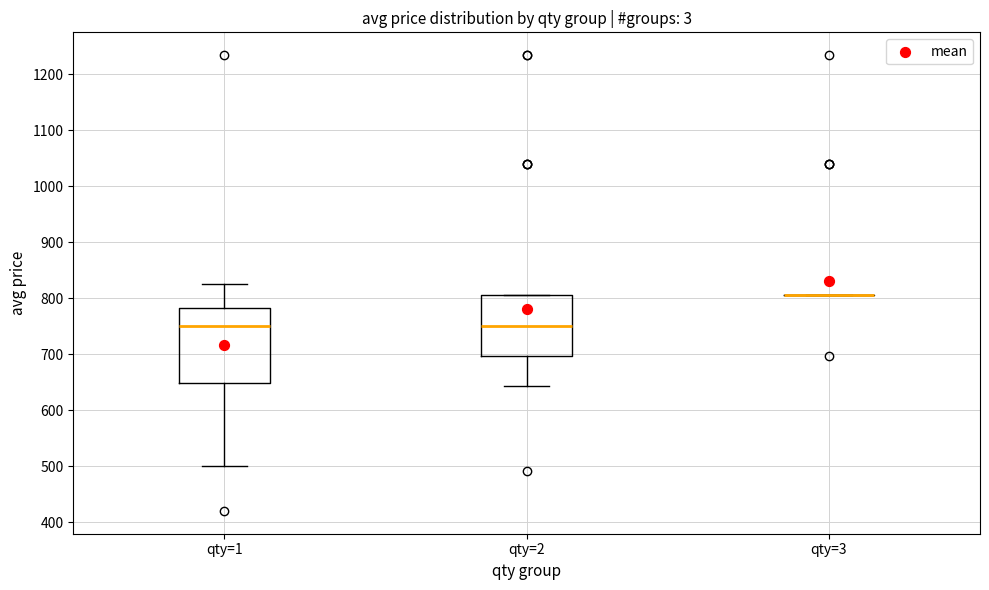

Reading left to right, read every box against the y-axis: the position of its median line, the range the box covers, and the ends of its whiskers. The values are not printed on the chart, so give them approximately, as read against the axis.

qty=1: median 750, box 650 to 780, whiskers 500 to 830
qty=2: median 750, box 700 to 810, whiskers 640 to 810
qty=3: box collapsed to a line at 810, whiskers 810 to 810